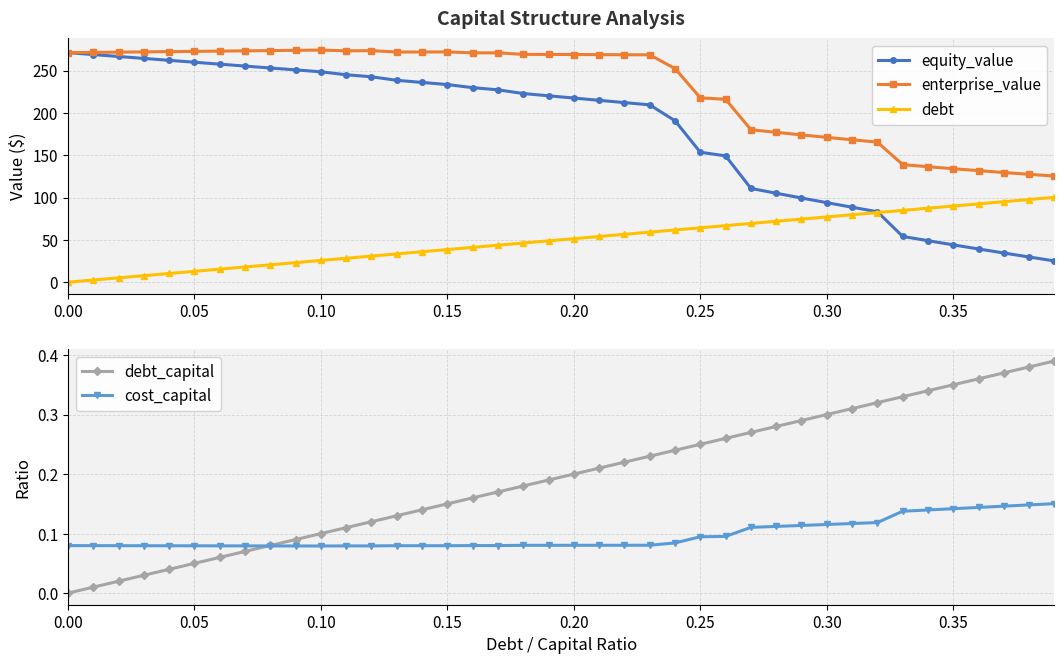

What is the value of the debt point at the 15th from the left?

36.0